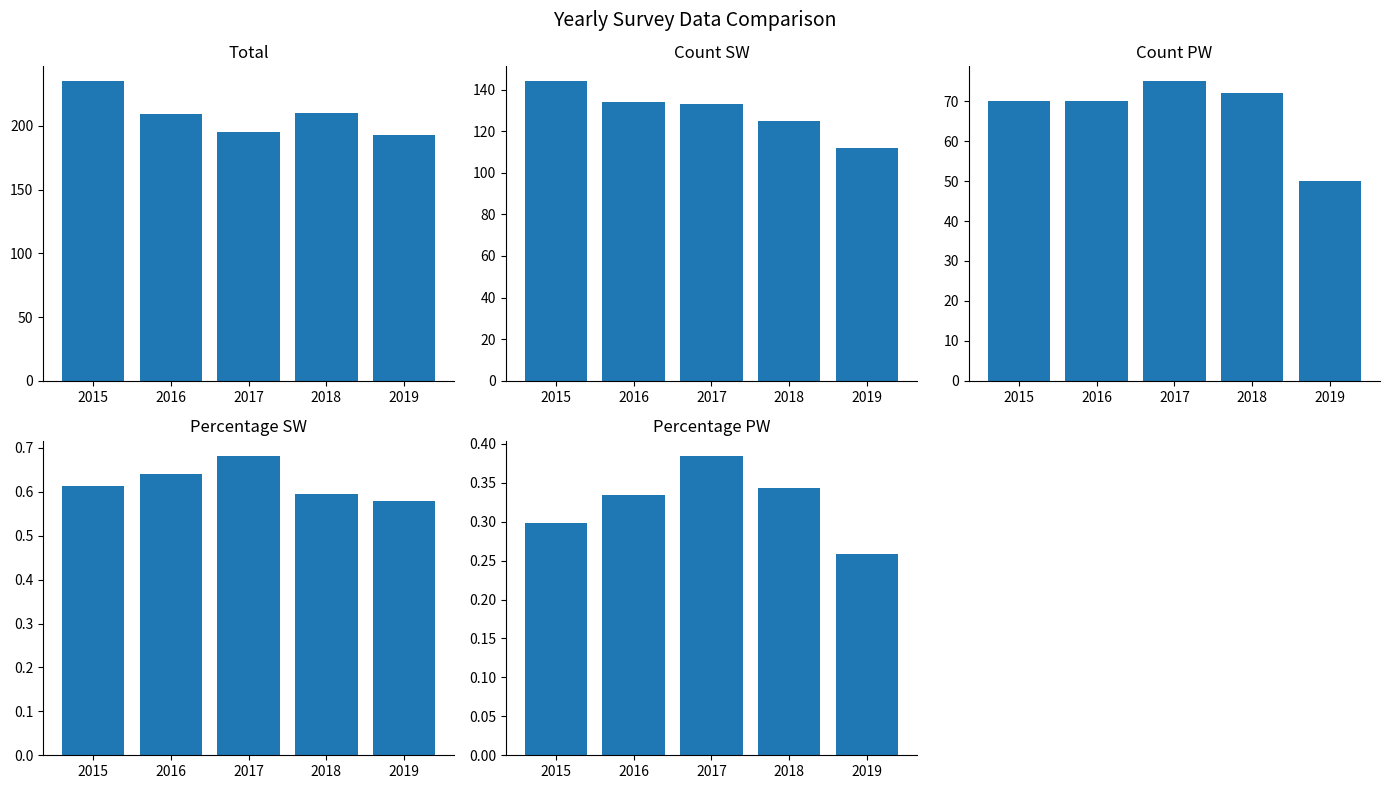

What is the total value across all series at 2015?

449.9